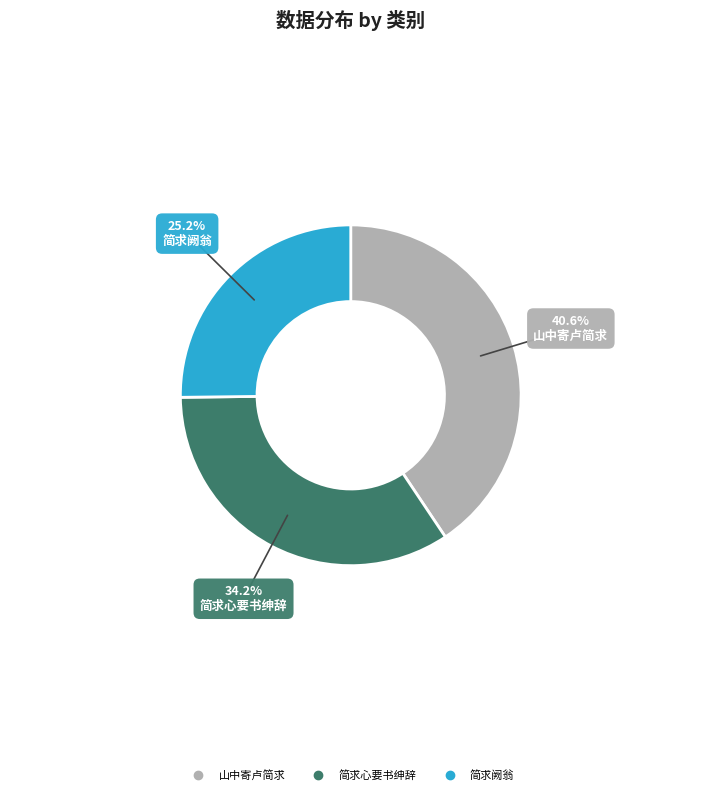

Is there a majority slice in this chart?

No